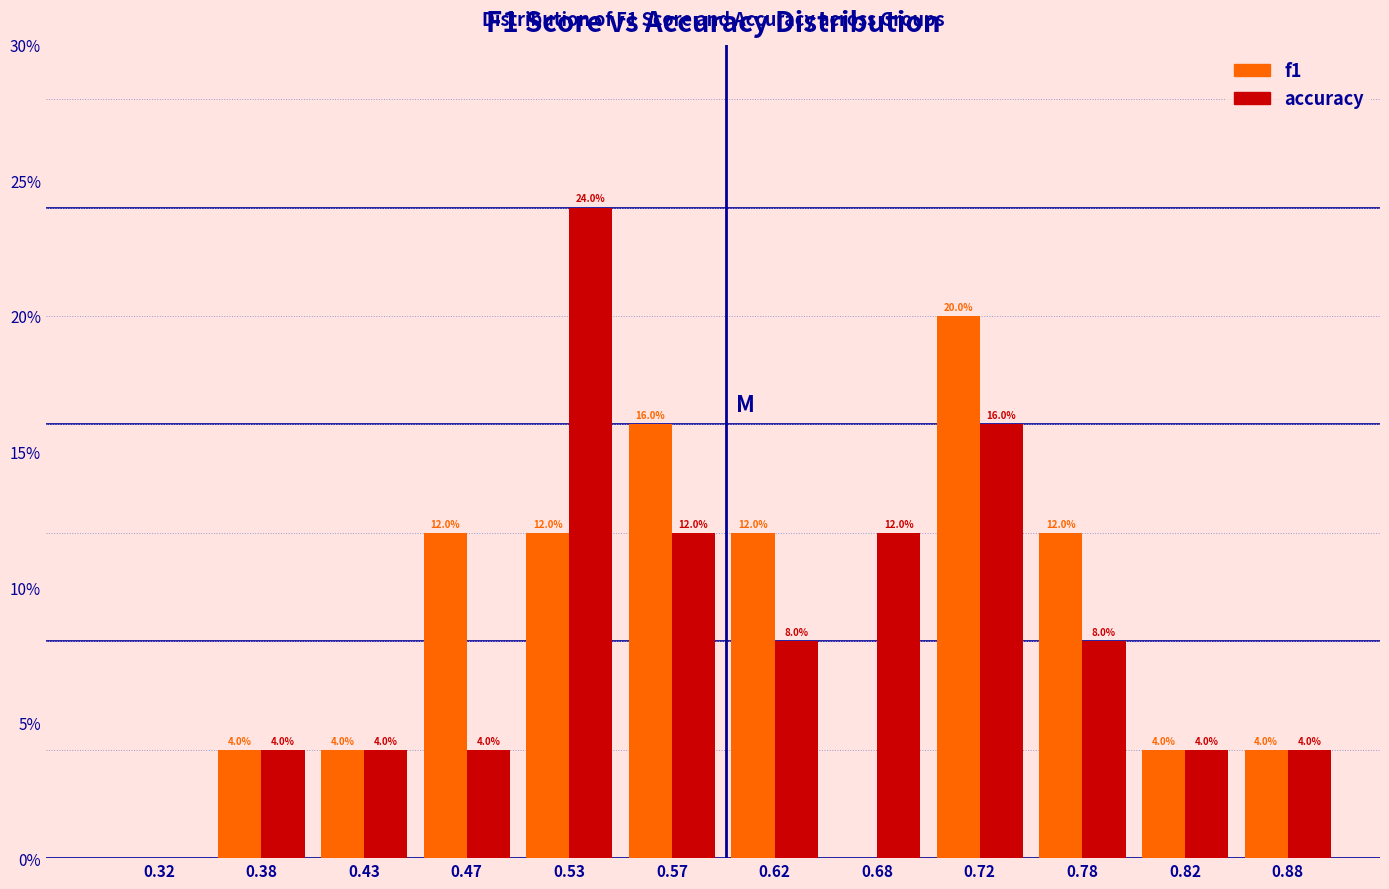

In the f1 series, which range on the x-axis has the tallest bar?

0.70 to 0.75